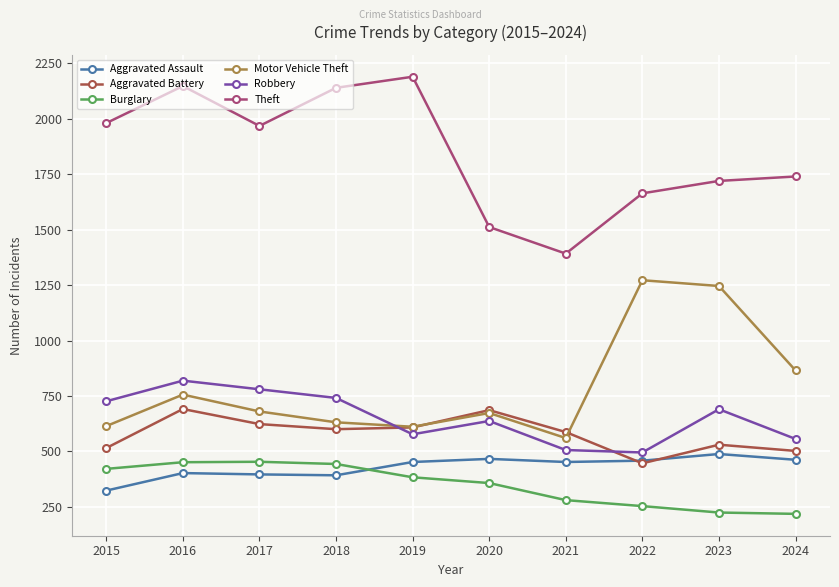

True or false: Aggravated Battery has a value of 1112 at 2017.

False